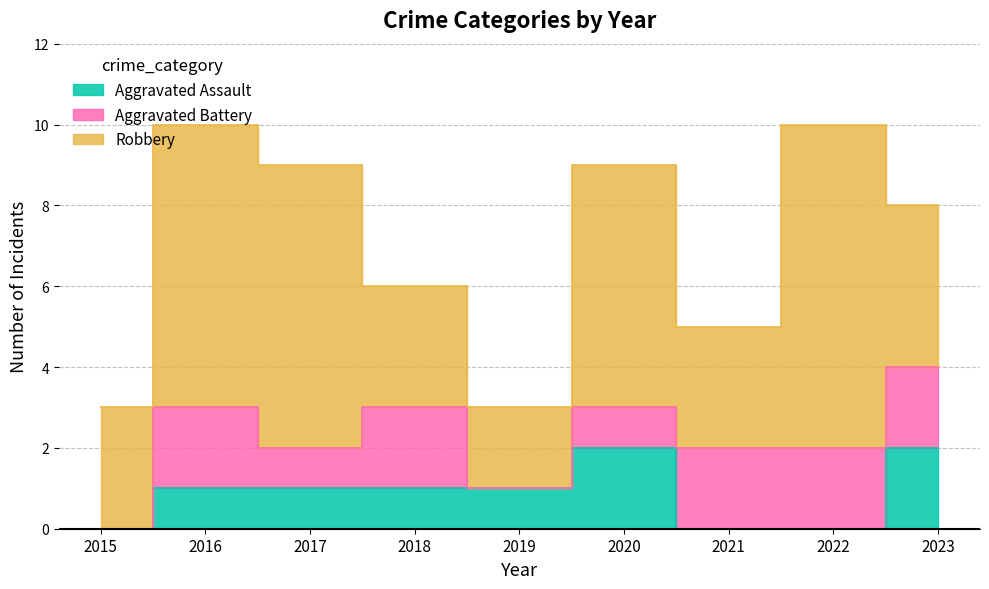

At which label is Aggravated Battery closest to 1?

2017